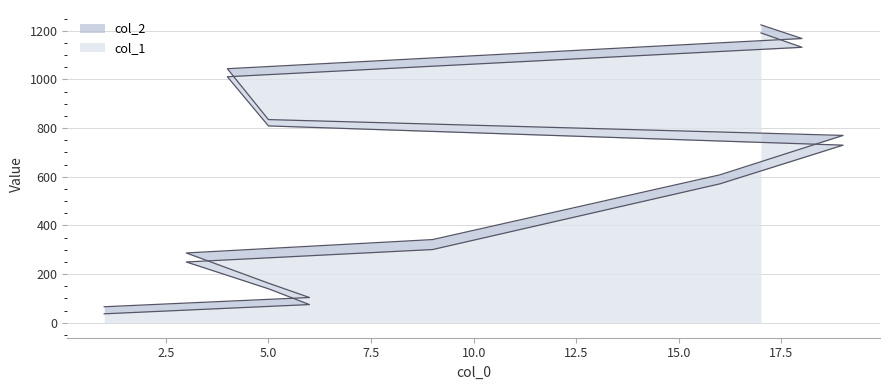

True or false: col_1 and col_2 intersect in this chart.

False